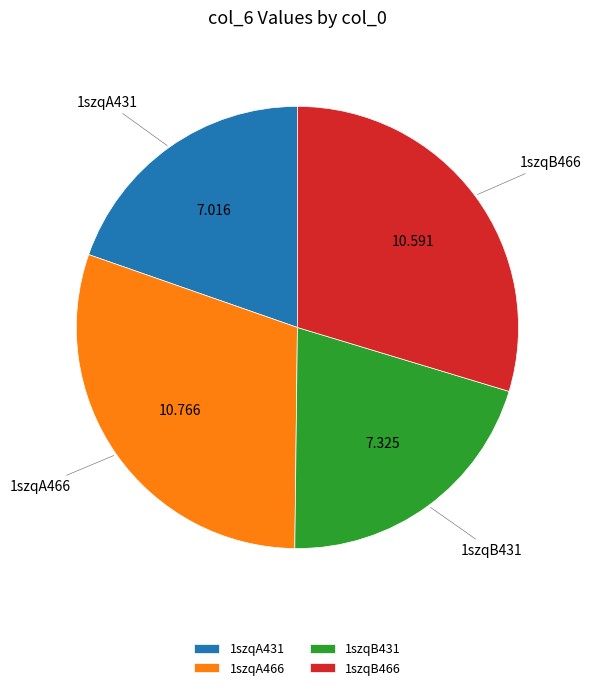

Do 1szqA466 and 1szqB431 together represent more than half of the pie?

Yes